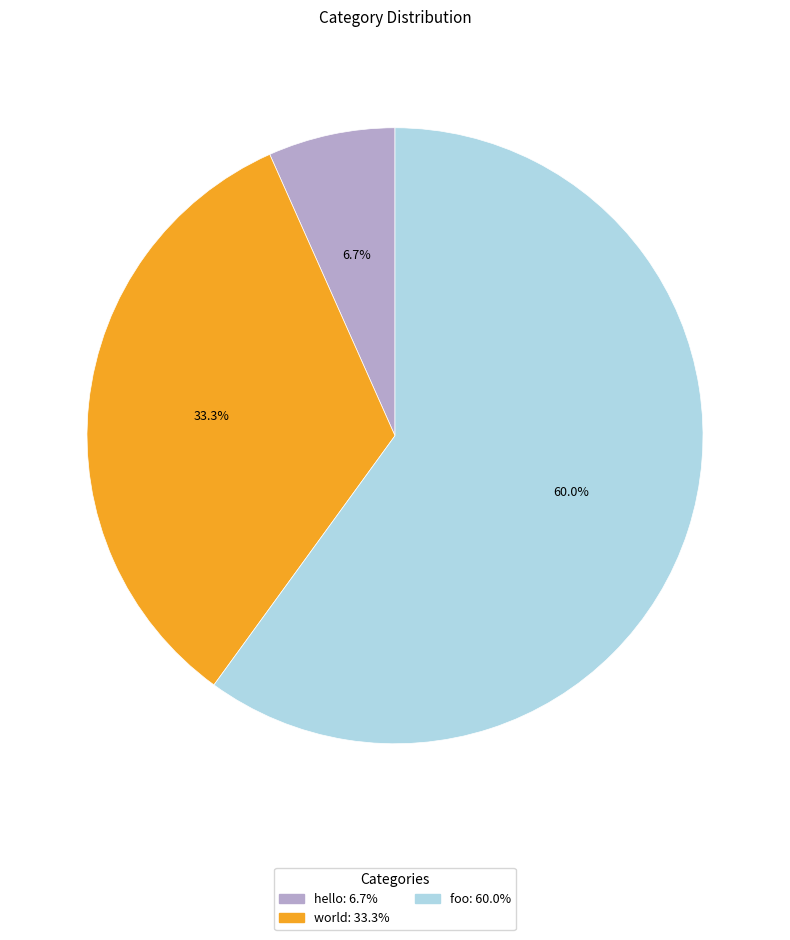

What is the ratio of the value at foo to the value at world?

1.8